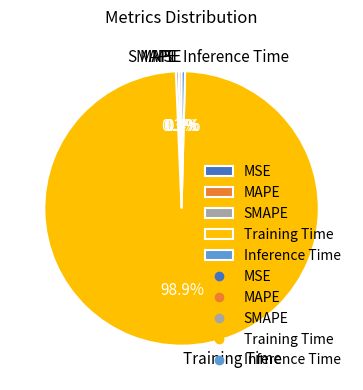

Which slice is the largest?

Training Time